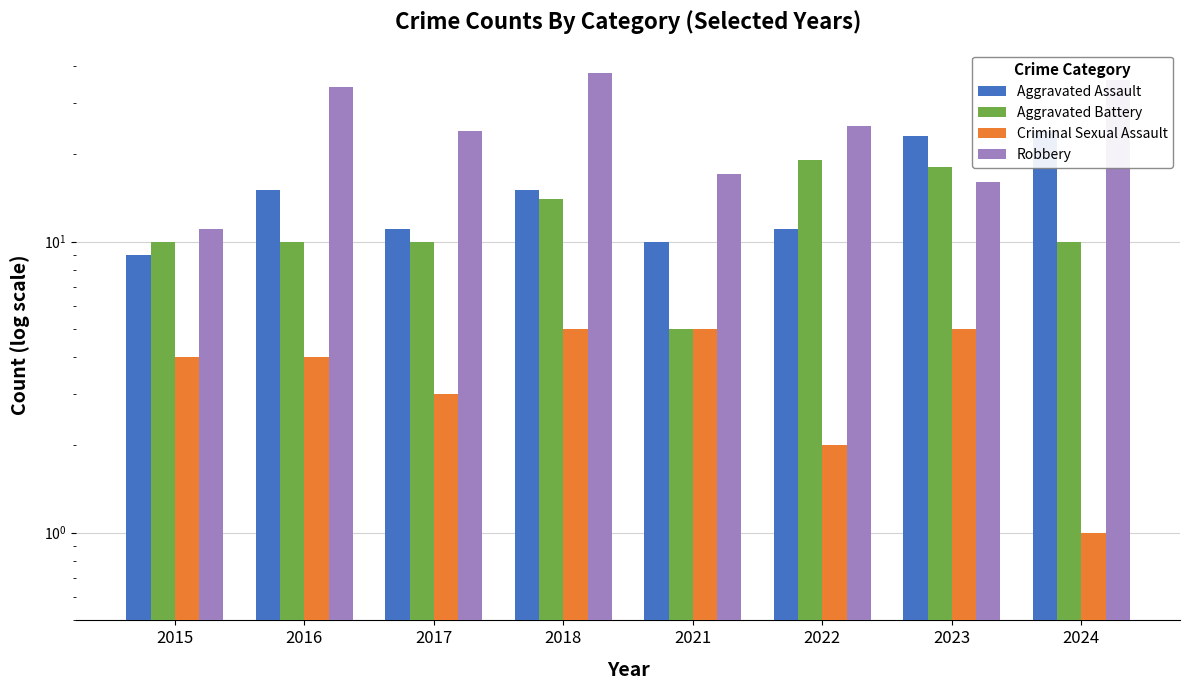

What is the value of the Criminal Sexual Assault bar at the 3rd from the left?

3